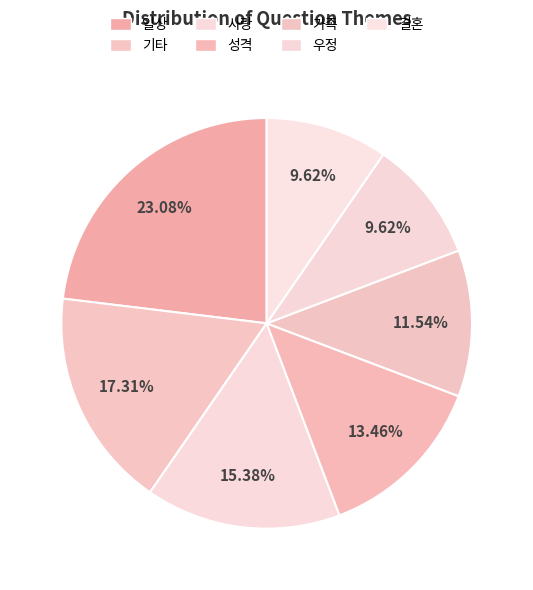

What percentage is NOT represented by 결혼?

90.4%